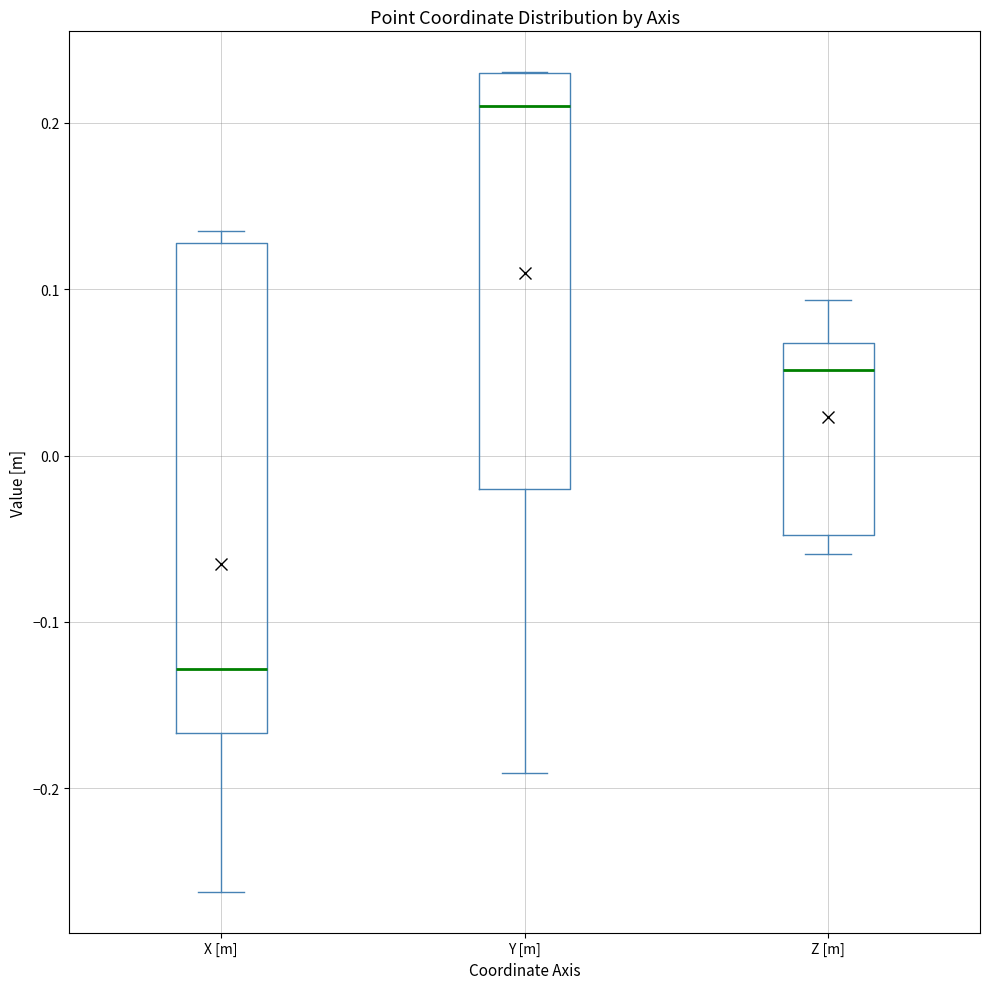

Reading left to right, read every box against the y-axis: the position of its median line, the range the box covers, and the ends of its whiskers. The values are not printed on the chart, so give them approximately, as read against the axis.

X [m]: median -0.13, box -0.17 to 0.13, whiskers -0.26 to 0.14
Y [m]: median 0.21, box -0.02 to 0.23, whiskers -0.19 to 0.23
Z [m]: median 0.05, box -0.05 to 0.07, whiskers -0.06 to 0.09